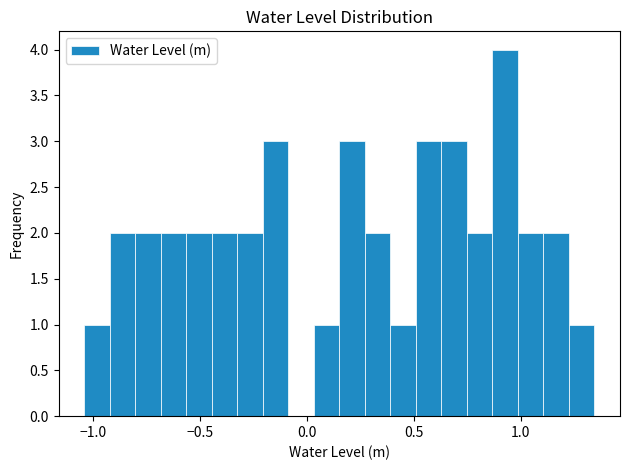

Read against the x-axis, roughly where is the centre of the tallest bar?

0.95